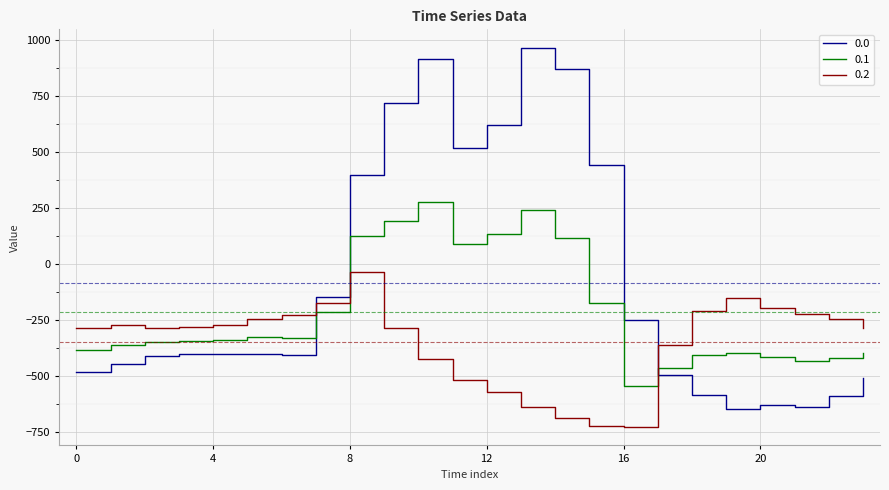

What is the difference between the maximum and minimum values in the 0.2 series?

691.3